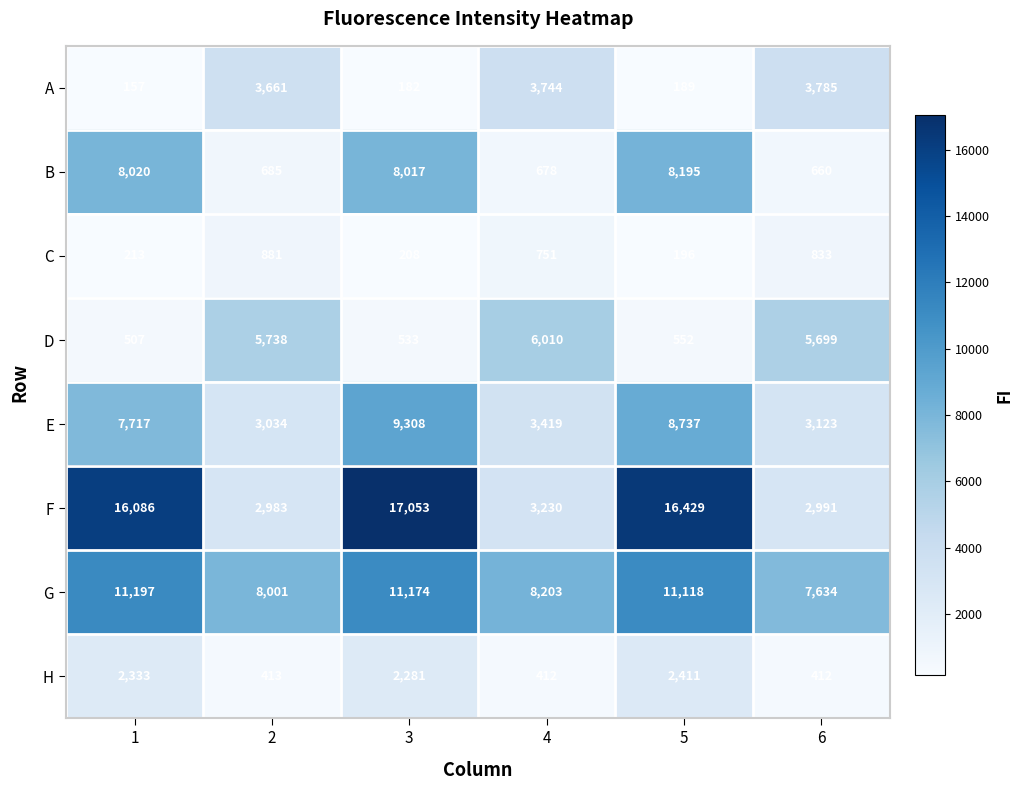

At which category is the sum across all series the highest?

3